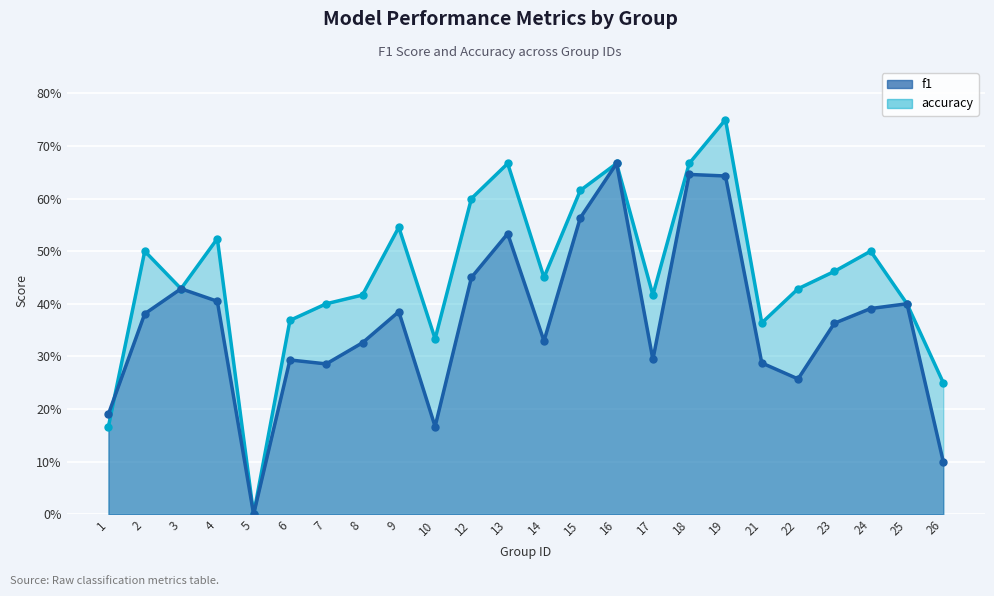

Where do f1 and accuracy first cross each other?

1 and 2